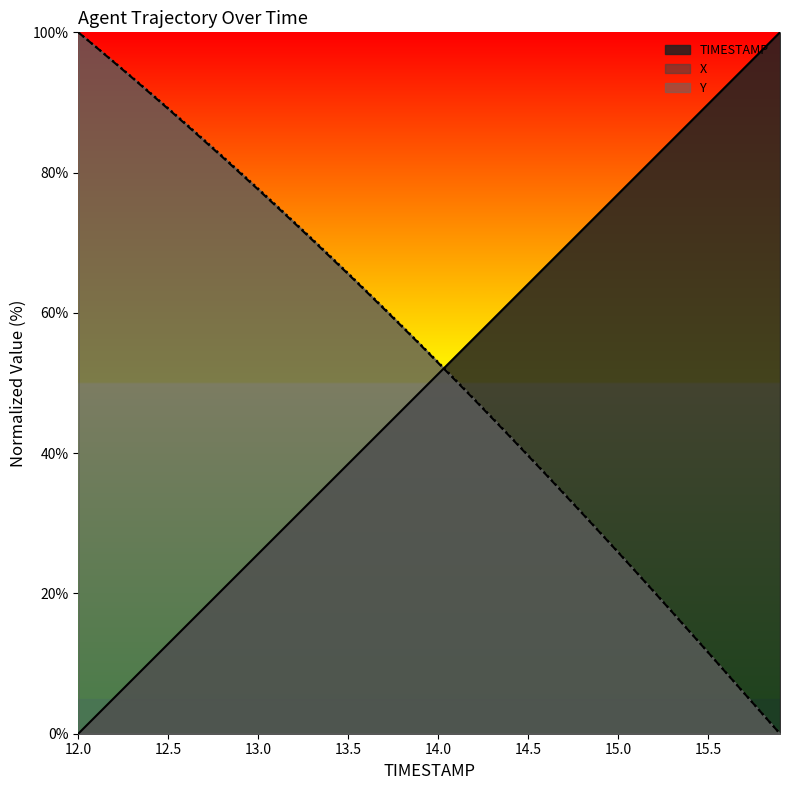

True or false: Y has a value of 23.1 at 12.2.

False